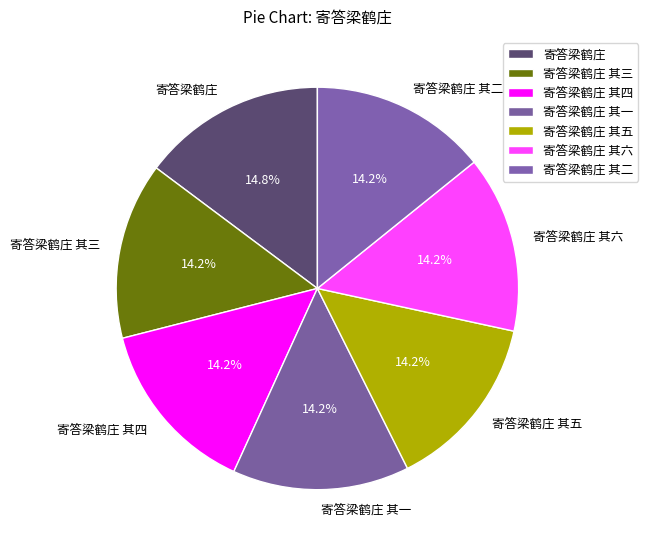

What portion of the pie excludes 寄答梁鹤庄 其四?

85.8%